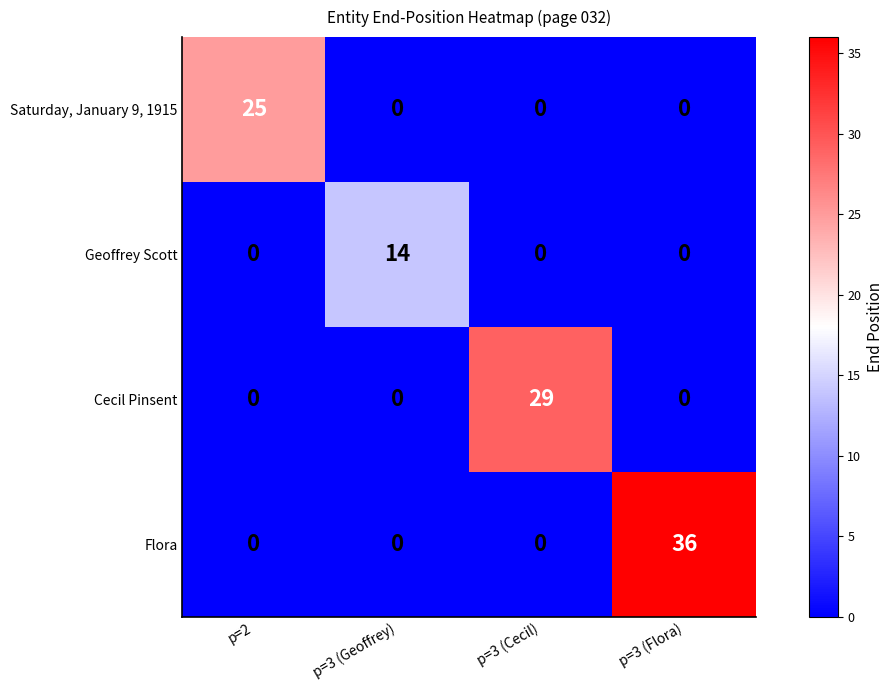

Rank the series by their average value, from highest to lowest.

Flora, Cecil Pinsent, Saturday, January 9, 1915, Geoffrey Scott